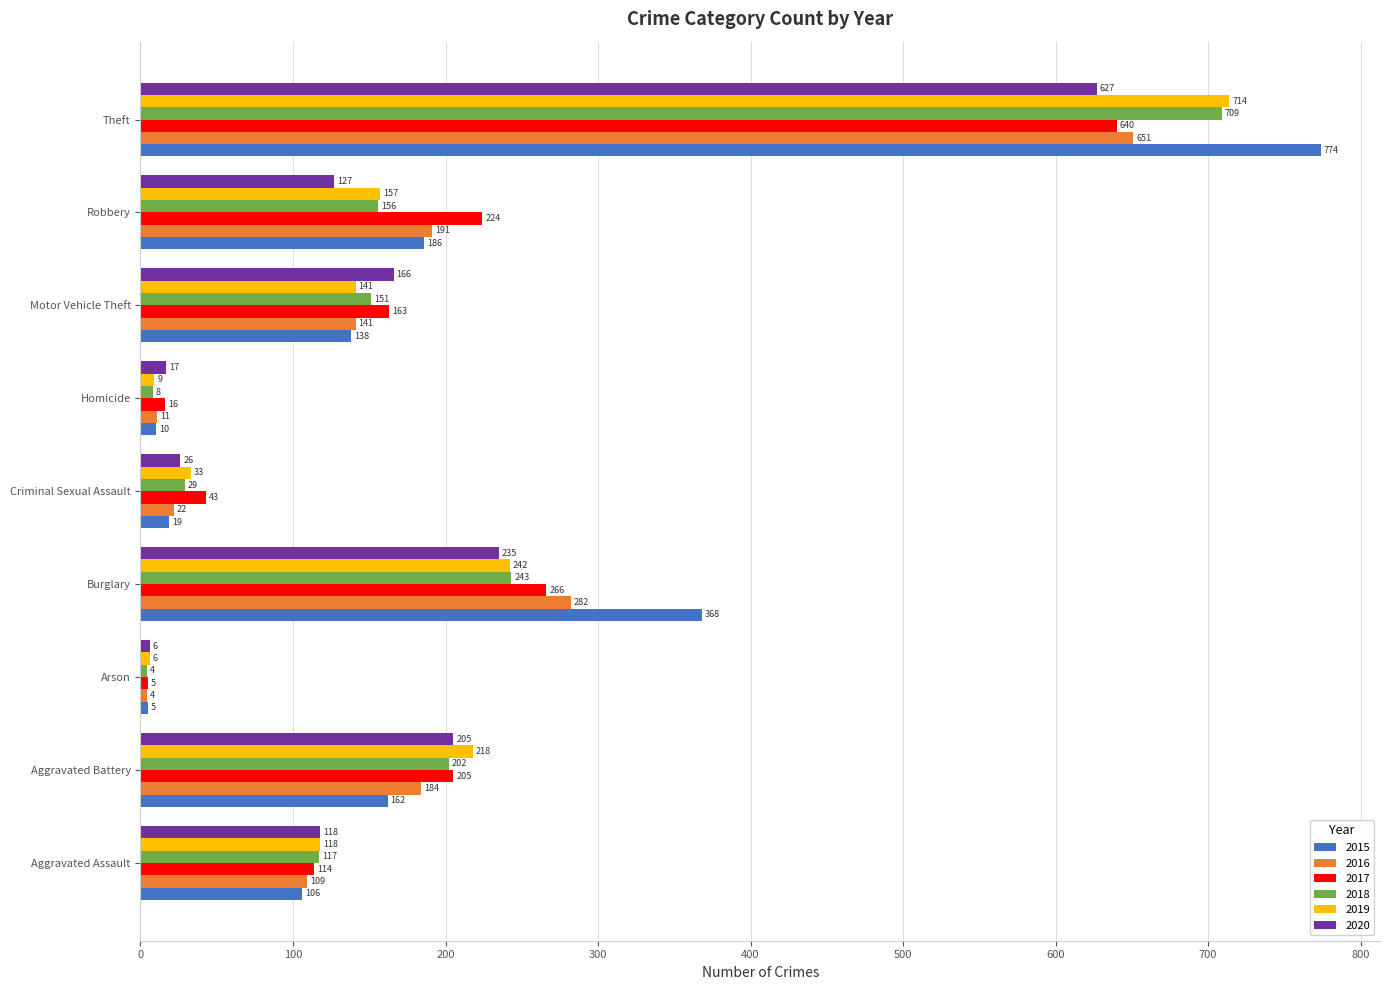

Rank the categories by 2020 value from lowest to highest.

Arson, Homicide, Criminal Sexual Assault, Aggravated Assault, Robbery, Motor Vehicle Theft, Aggravated Battery, Burglary, Theft